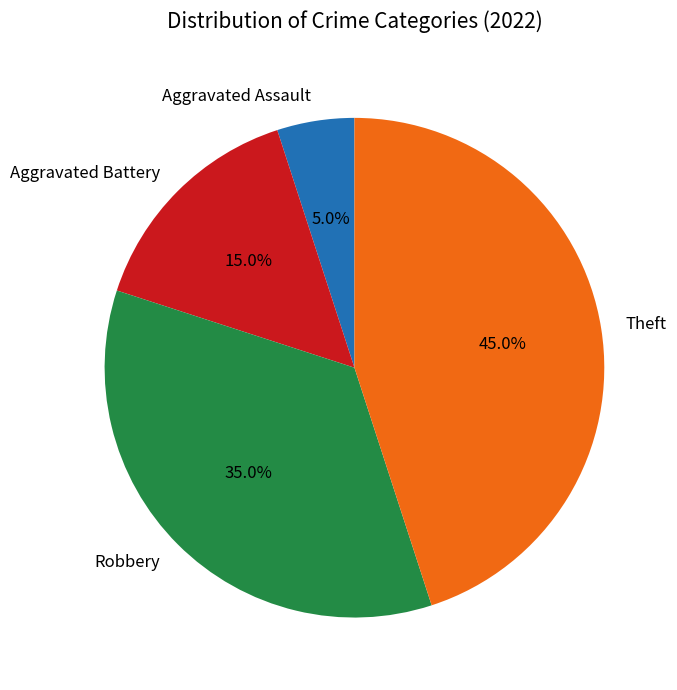

Which has a higher value, Theft or Aggravated Battery?

Theft